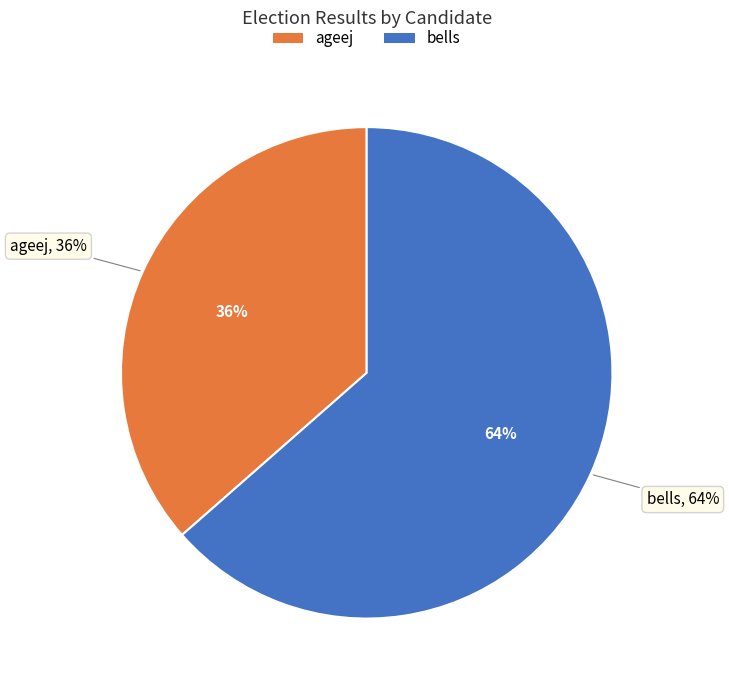

Rank the categories by value from lowest to highest.

ageej, bells